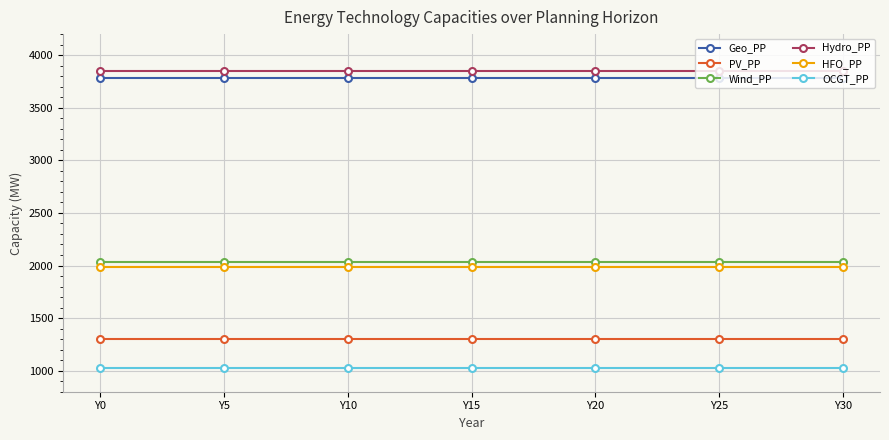

Reading right to left, extract all data points from this chart.

Geo_PP: Y30=3780	Y25=3780	Y20=3780	Y15=3780	Y10=3780	Y5=3780	Y0=3780
PV_PP: Y30=1300	Y25=1300	Y20=1300	Y15=1300	Y10=1300	Y5=1300	Y0=1300
Wind_PP: Y30=2030	Y25=2030	Y20=2030	Y15=2030	Y10=2030	Y5=2030	Y0=2030
Hydro_PP: Y30=3850	Y25=3850	Y20=3850	Y15=3850	Y10=3850	Y5=3850	Y0=3850
HFO_PP: Y30=1990	Y25=1990	Y20=1990	Y15=1990	Y10=1990	Y5=1990	Y0=1990
OCGT_PP: Y30=1030	Y25=1030	Y20=1030	Y15=1030	Y10=1030	Y5=1030	Y0=1030